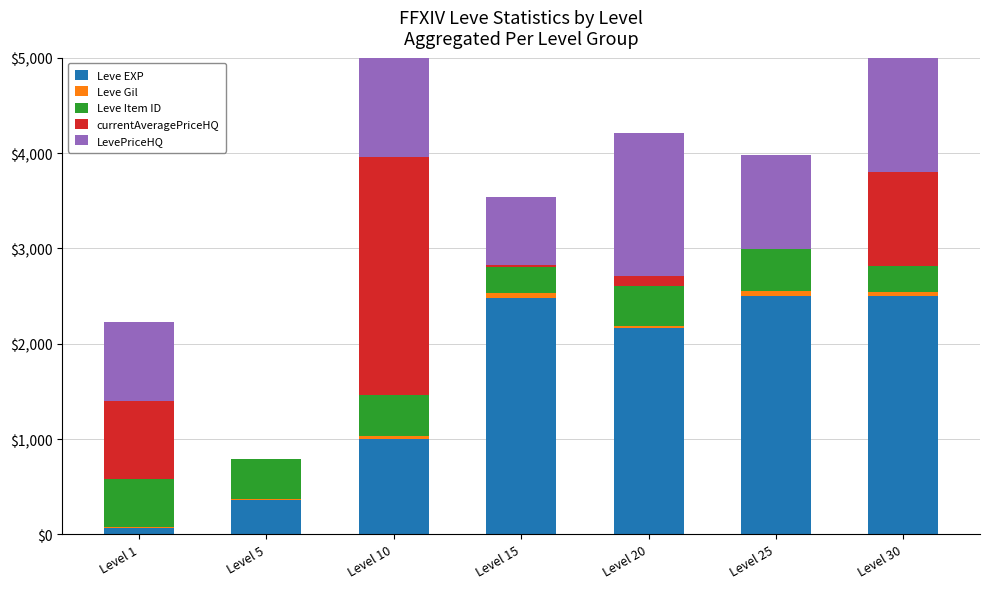

Which category has the highest value in the Leve EXP series?

Level 25